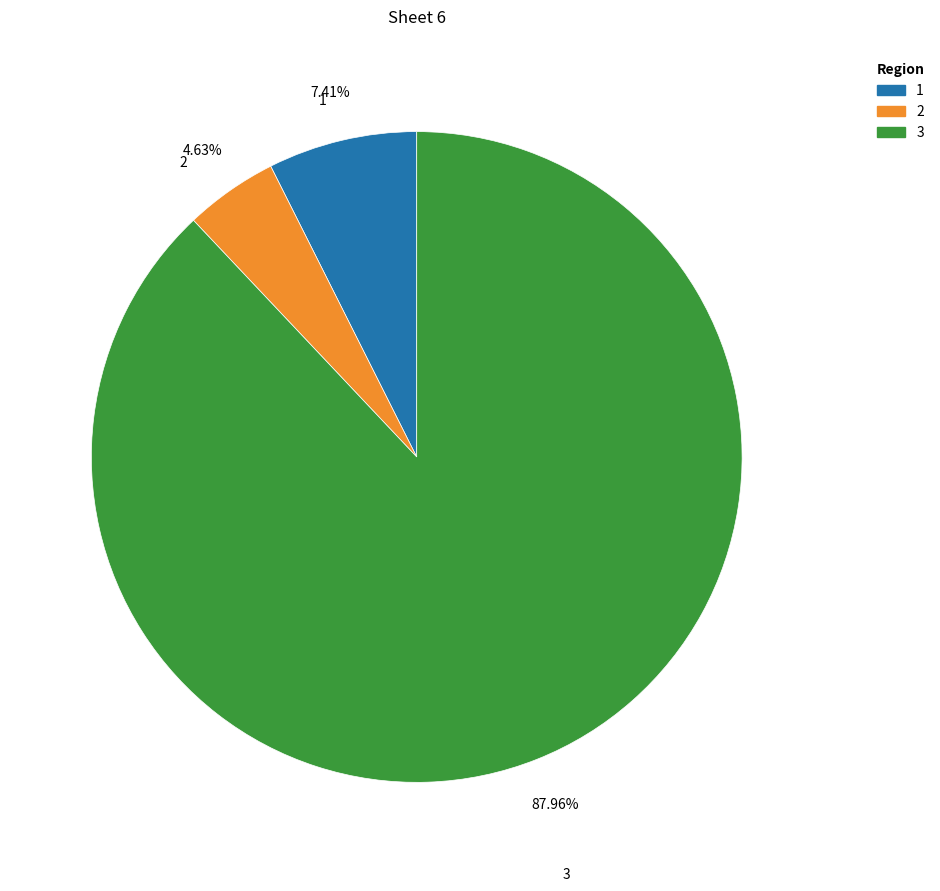

Rank the categories by value from lowest to highest.

2, 1, 3